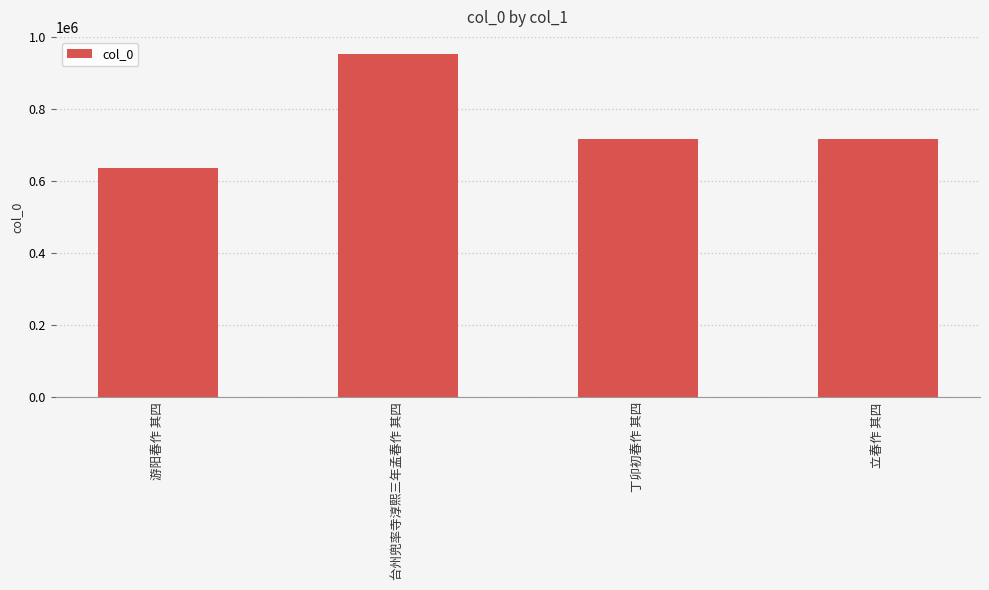

What is the change in value from 游阳春作 其四 to 丁卯初春作 其四?

+80019